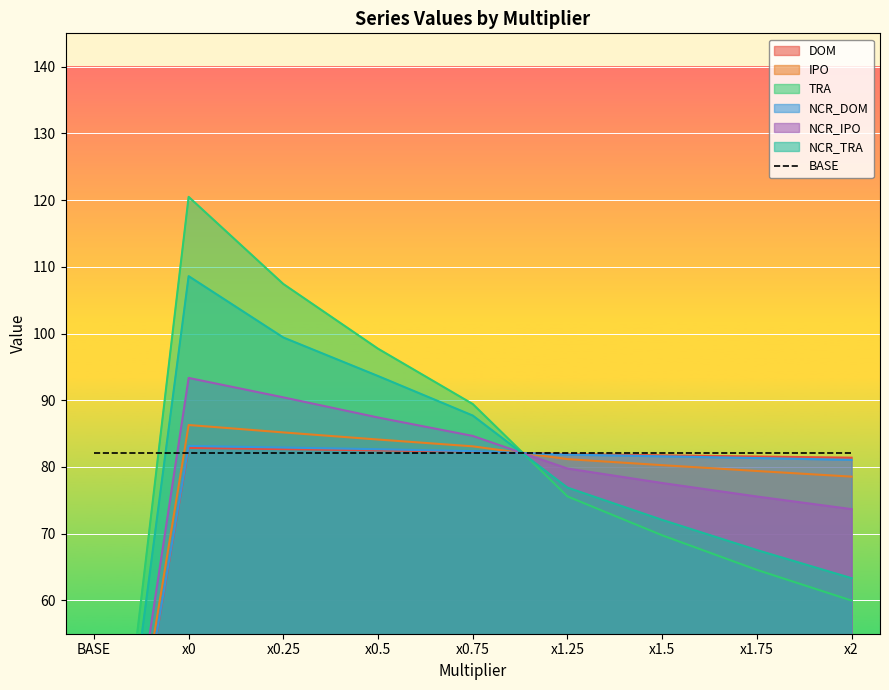

The NCR_IPO series shows 90.4 at x0.25. True or false?

True